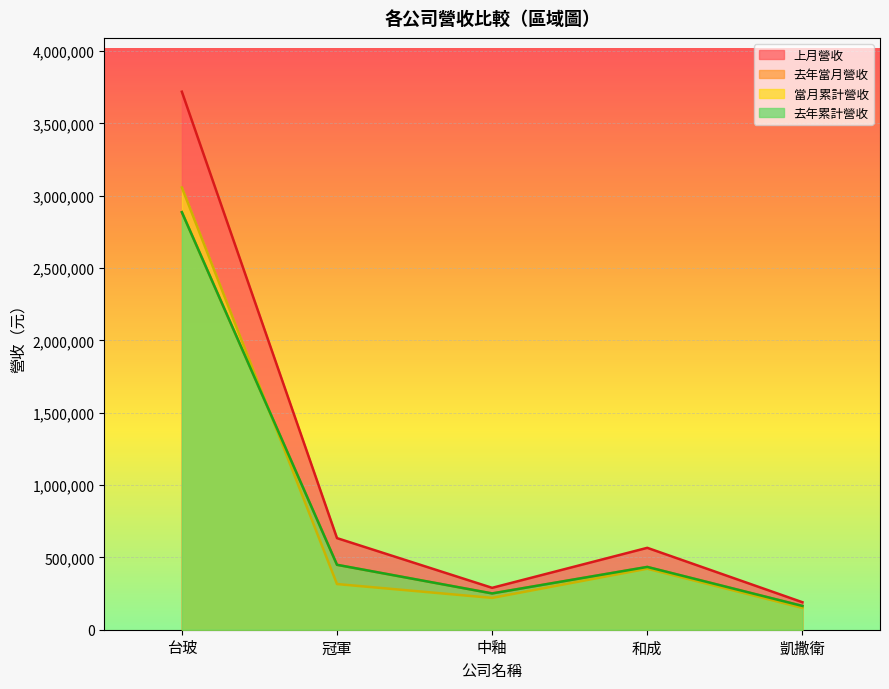

How many data points in 上月營收 are above 565952?

2